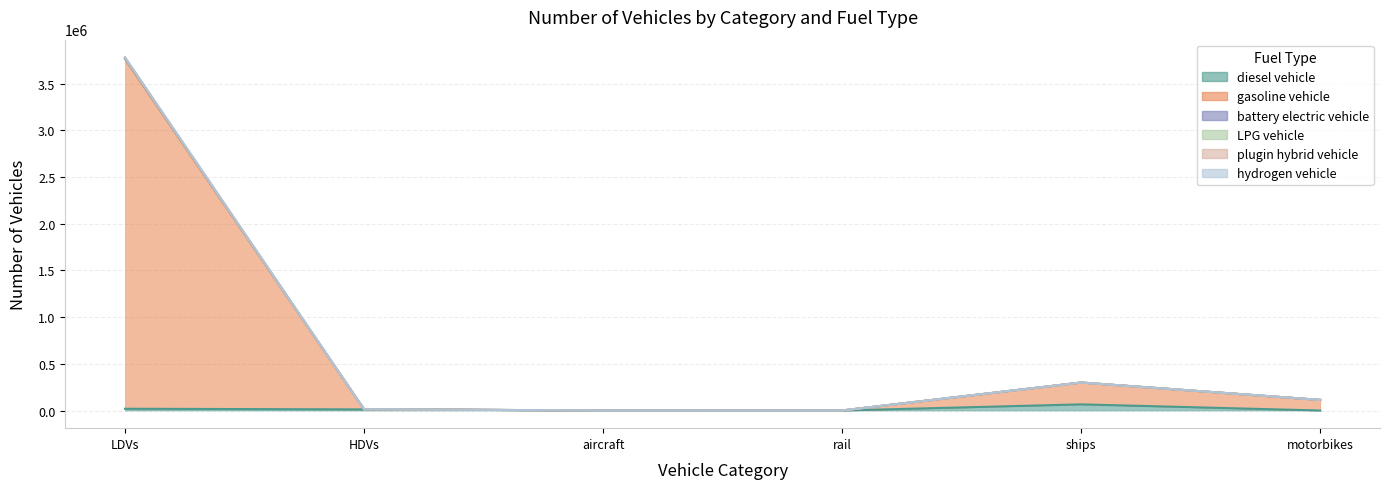

What is the value of the battery electric vehicle point at the 6th from the left?

113197.0